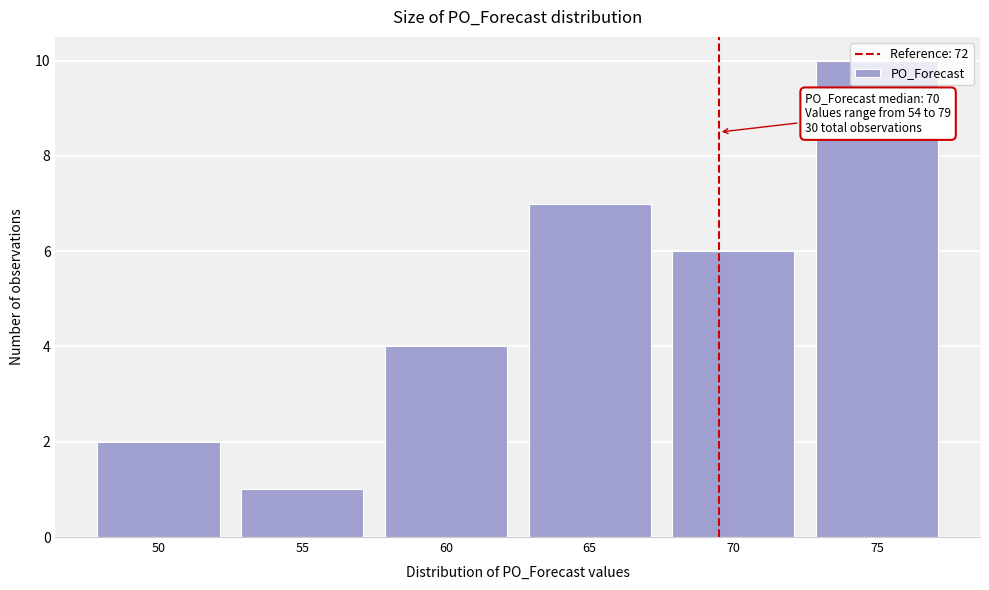

What is the change in value from 60 to 65?

+3